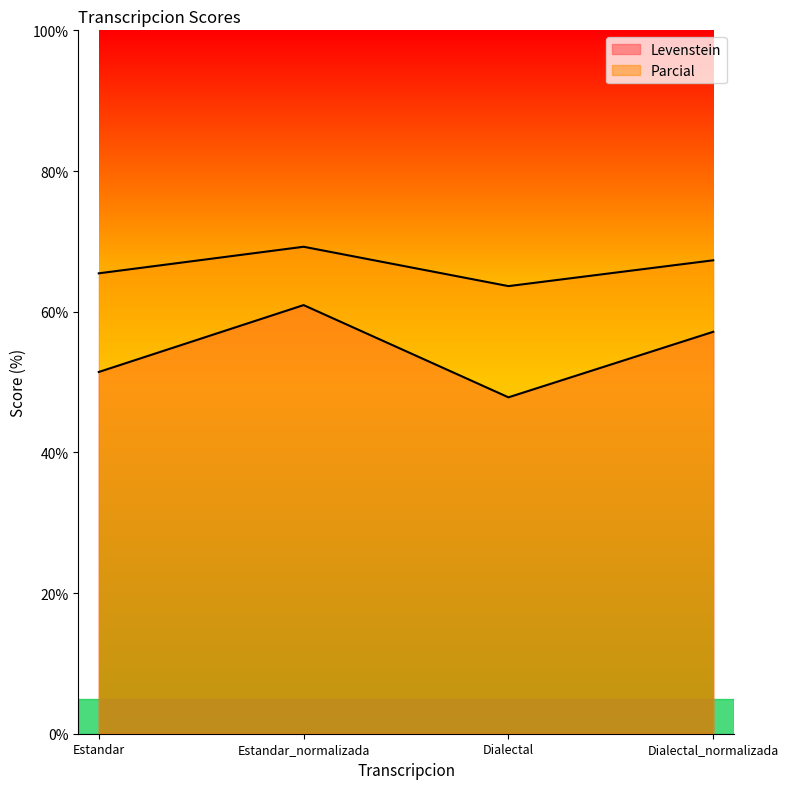

How many distinct data groups are displayed?

2